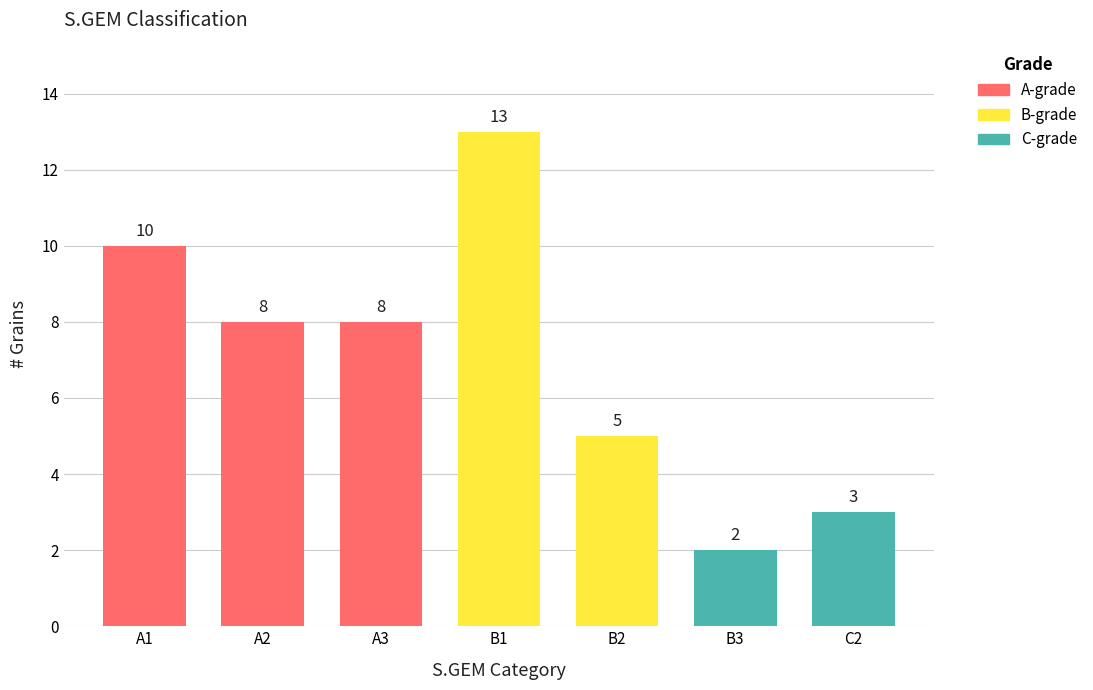

What is the maximum value shown in the chart?

13